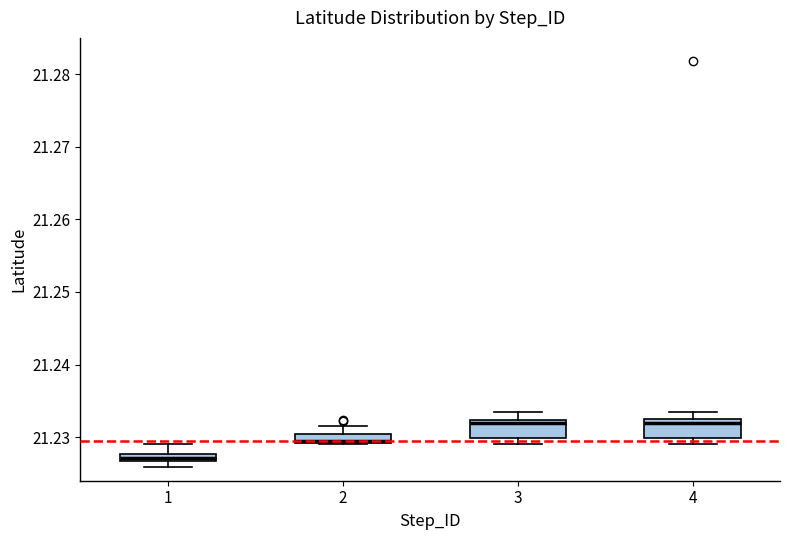

Where is the upper edge of the box at x = 3 on the y-axis? The values are not printed on the chart, so give them approximately, as read against the axis.

21.232